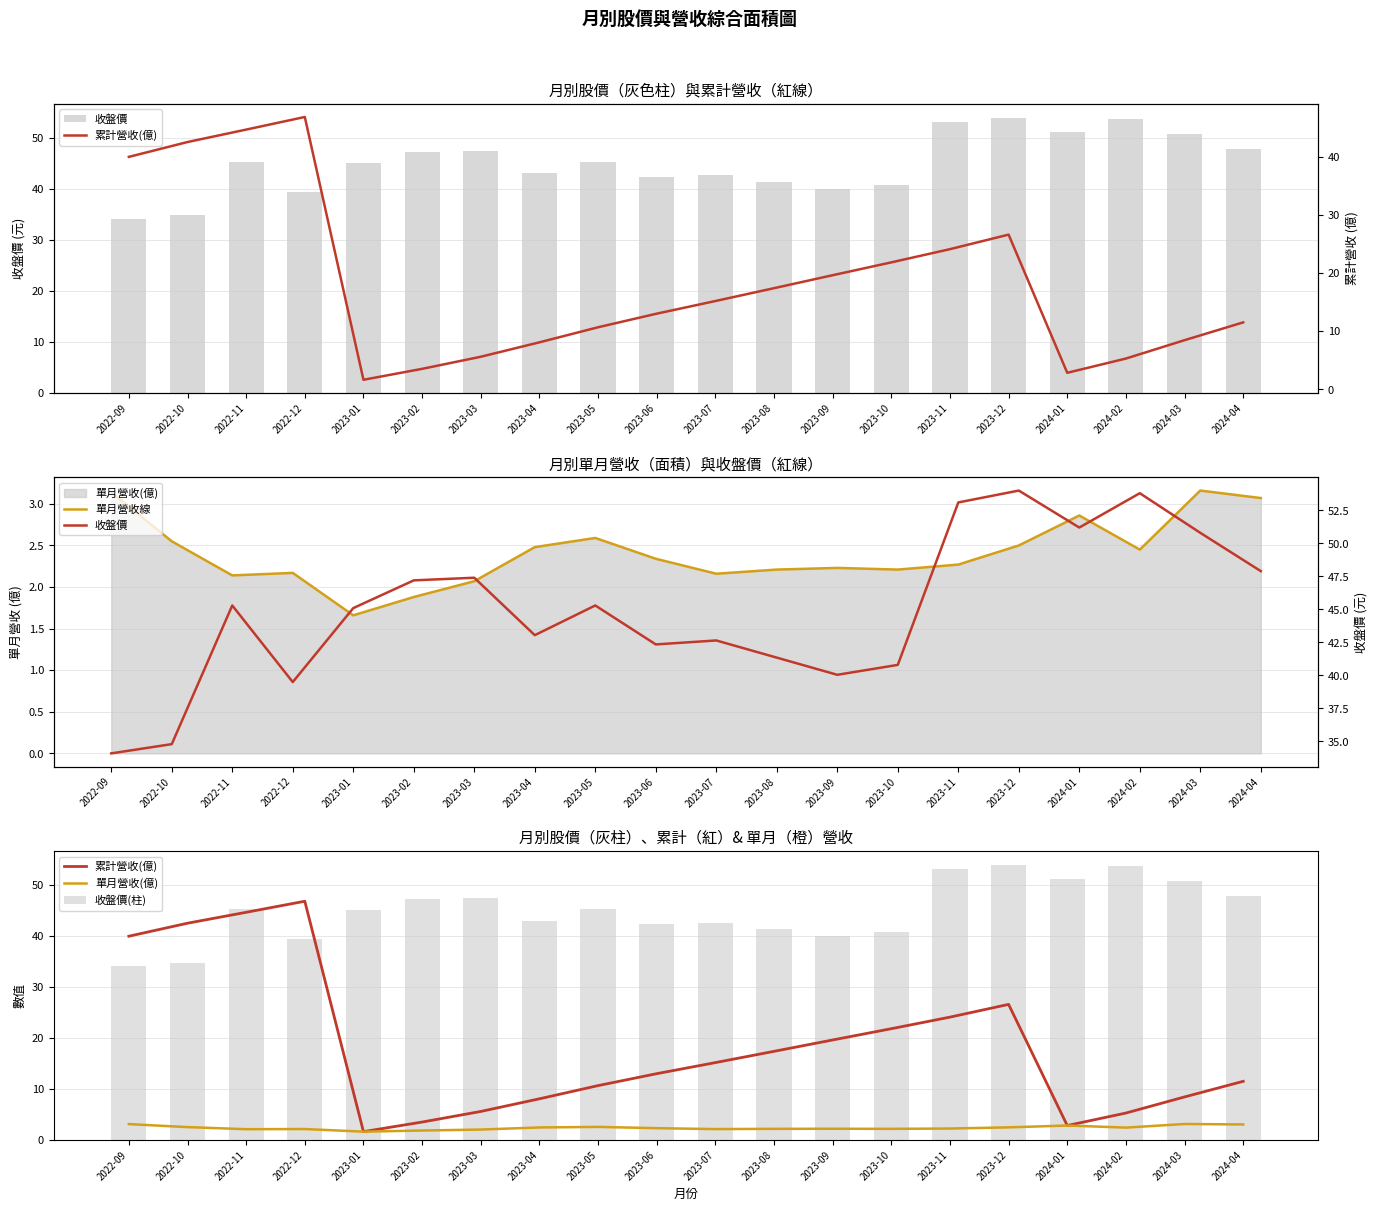

What is the label of the 18th bar from the right?

2022-11